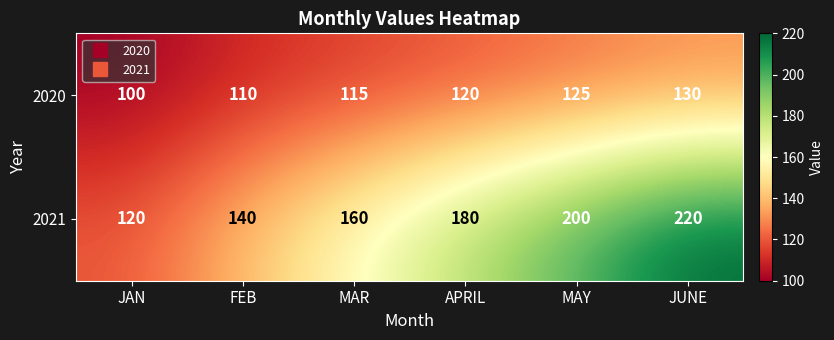

What is the smallest value displayed?

100